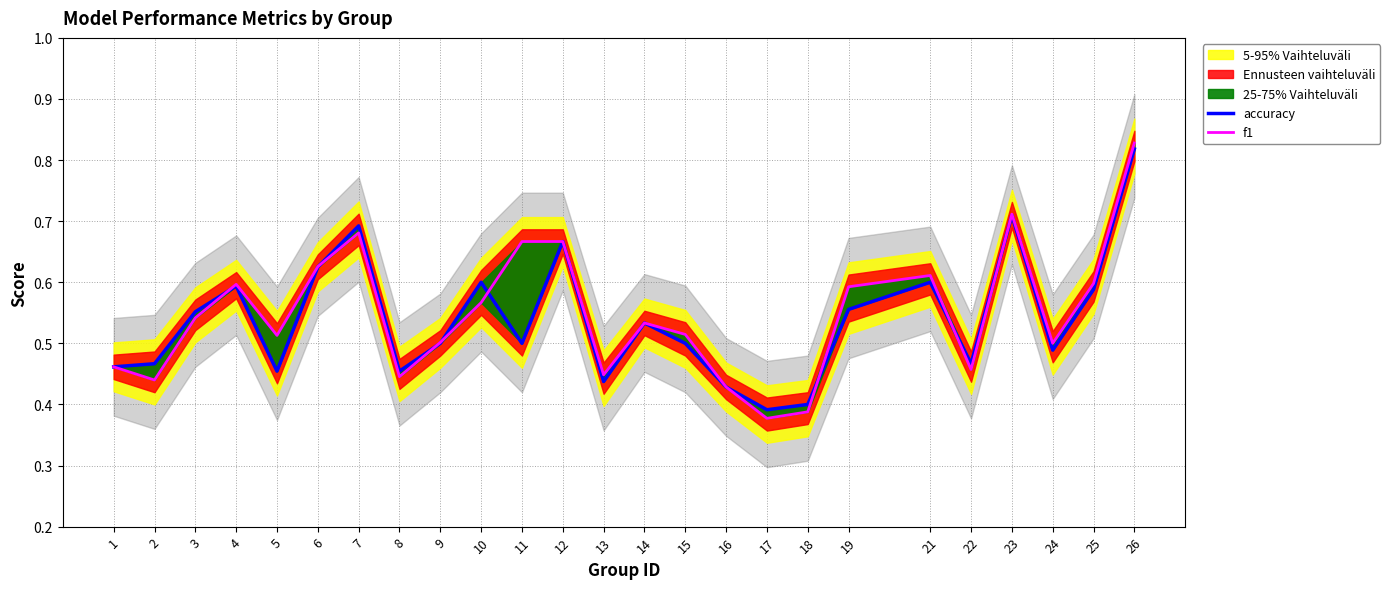

Reading left to right, extract all data points from this chart.

accuracy: 0.5	0.5	0.6	0.6	0.5	0.6	0.7	0.5	0.5	0.6	0.5	0.7	0.4	0.5	0.5	0.4	0.4	0.4	0.6	0.6	0.5	0.7	0.5	0.6	0.8
f1: 0.5	0.4	0.5	0.6	0.5	0.6	0.7	0.4	0.5	0.6	0.7	0.7	0.4	0.5	0.5	0.4	0.4	0.4	0.6	0.6	0.5	0.7	0.5	0.6	0.8